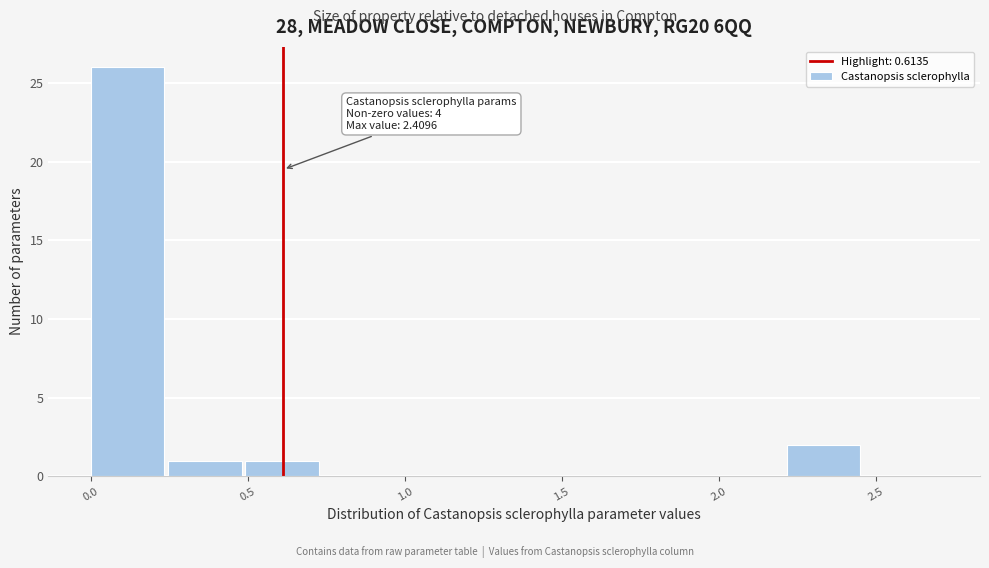

Over which range of the x-axis is the bar tallest?

0.00 to 0.25